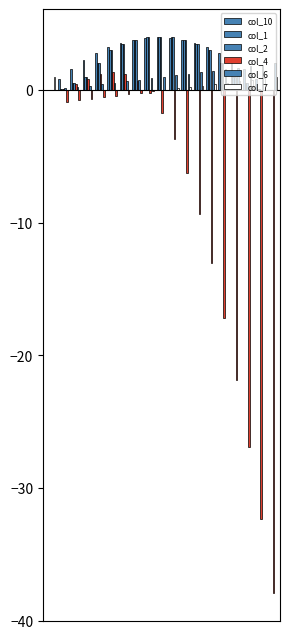

Are the bars horizontal?

No